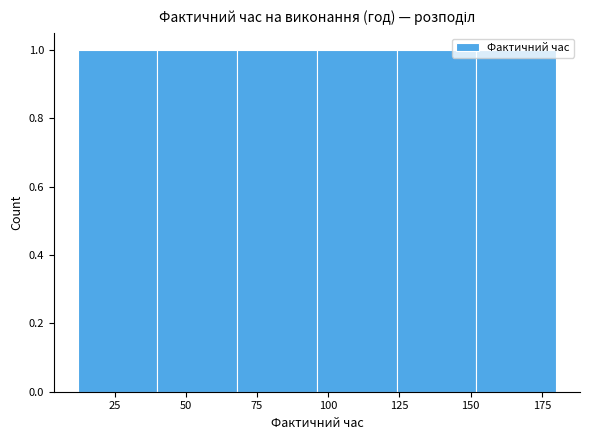

Reading left to right, transcribe this chart: for each bar, give the range it covers on the x-axis and its height. Neither the bar edges nor the heights are printed on the chart, so give them approximately, as read against the axes.

12 to 40: 1
40 to 68: 1
68 to 96: 1
96 to 124: 1
124 to 152: 1
152 to 180: 1